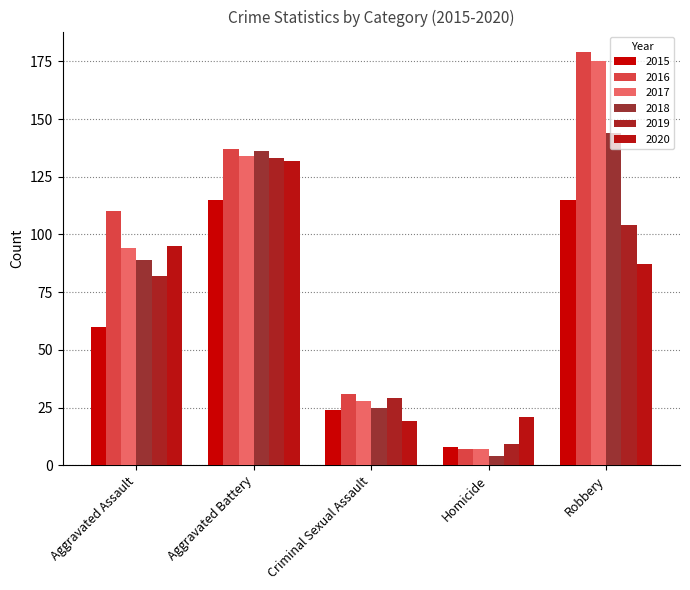

How many data points in 2020 are less than 87?

2